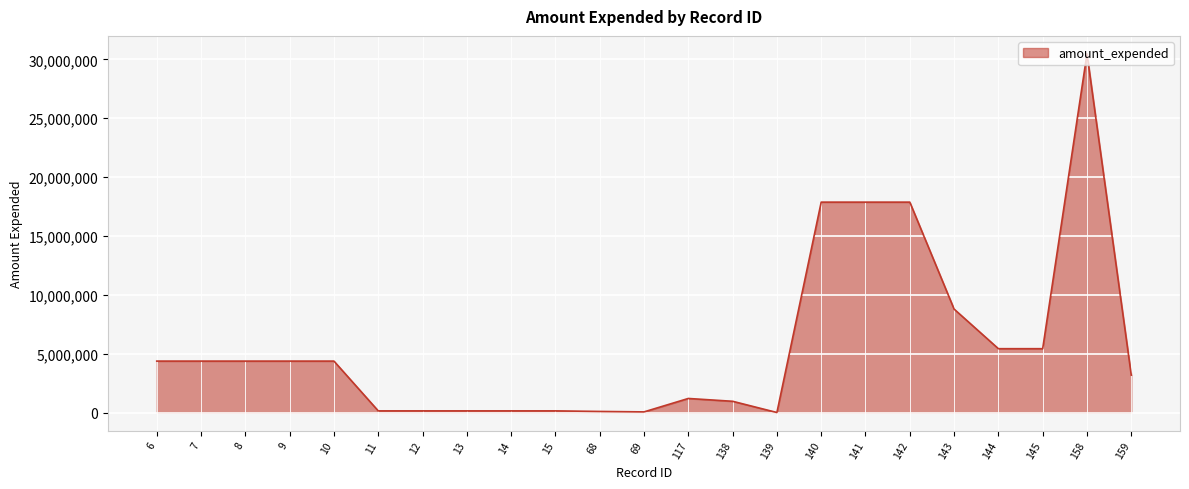

What is the difference between the second highest and minimum values?

17868061